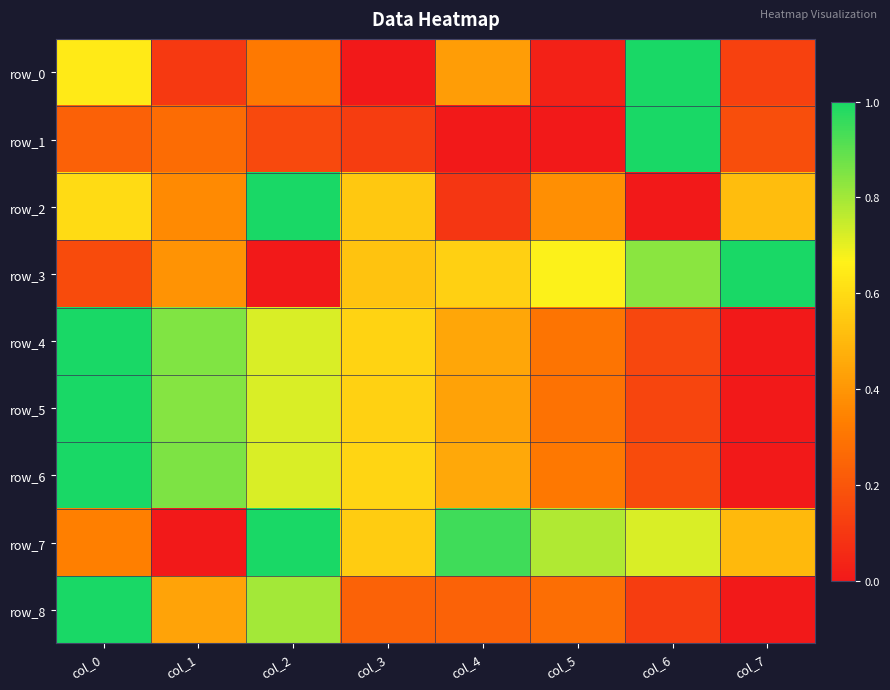

What is the total value across all series at col_3?

3.7